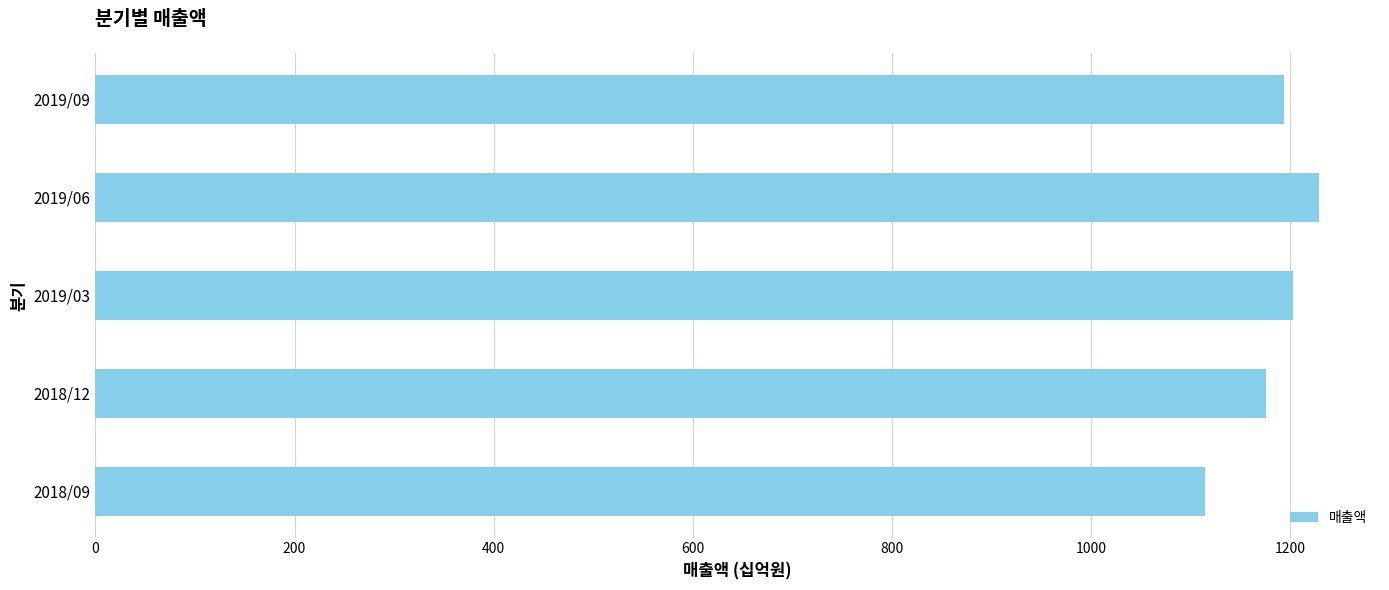

What is the greatest value displayed?

1229